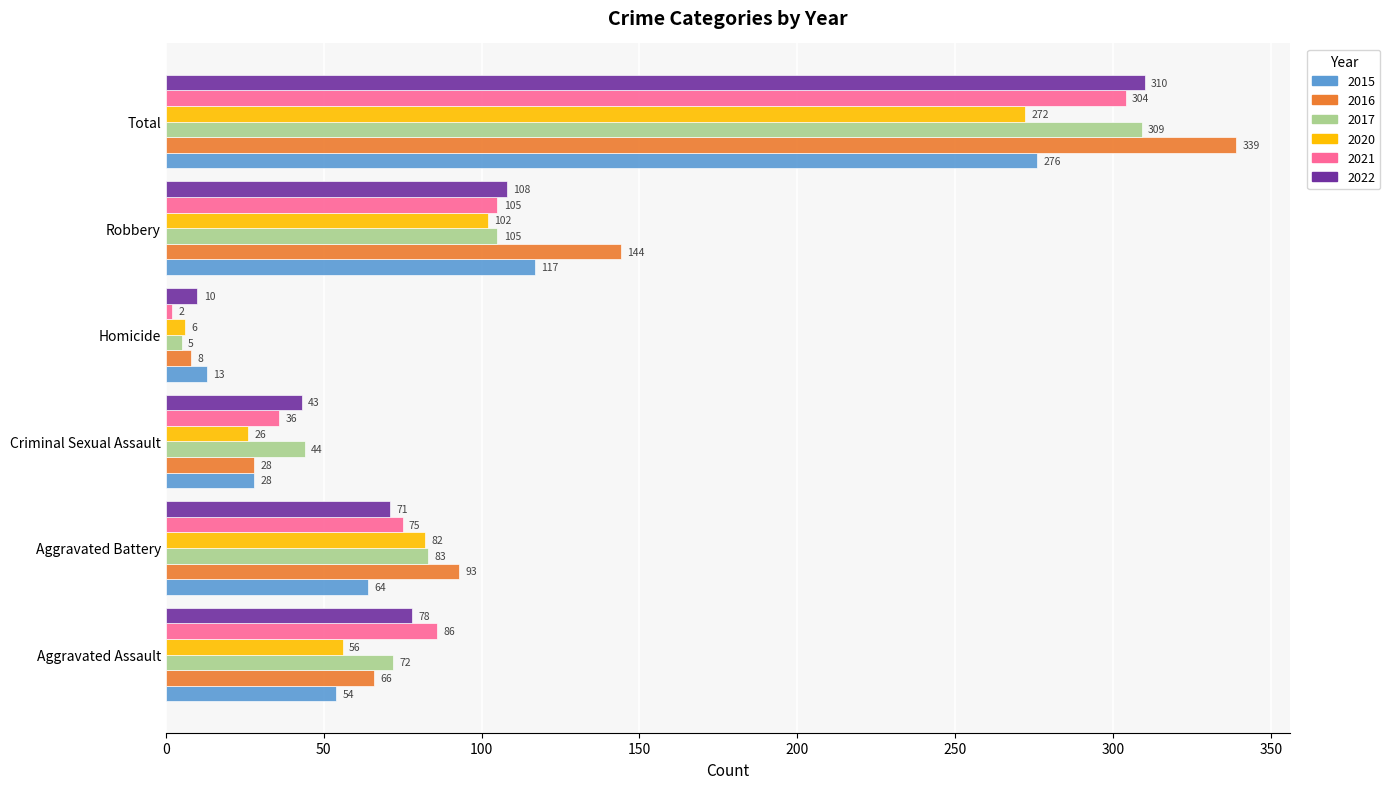

What are all the series names shown in the legend?

2015, 2016, 2017, 2020, 2021, 2022